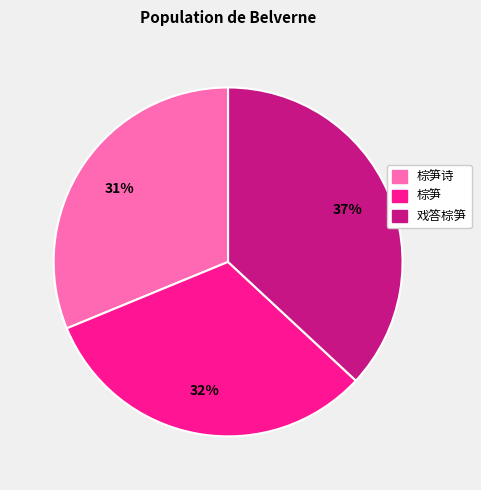

To the nearest percent, what is the average slice percentage?

33%